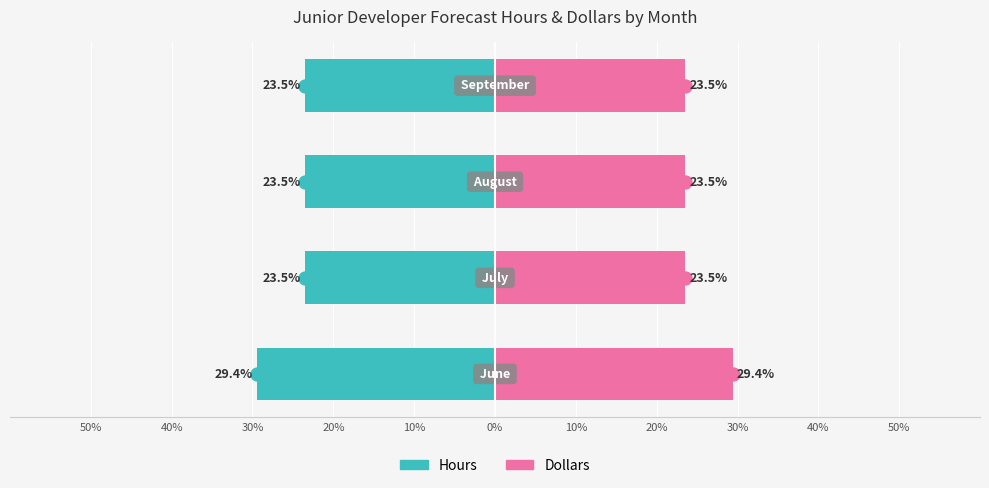

Which series has the largest range (max minus min)?

Hours